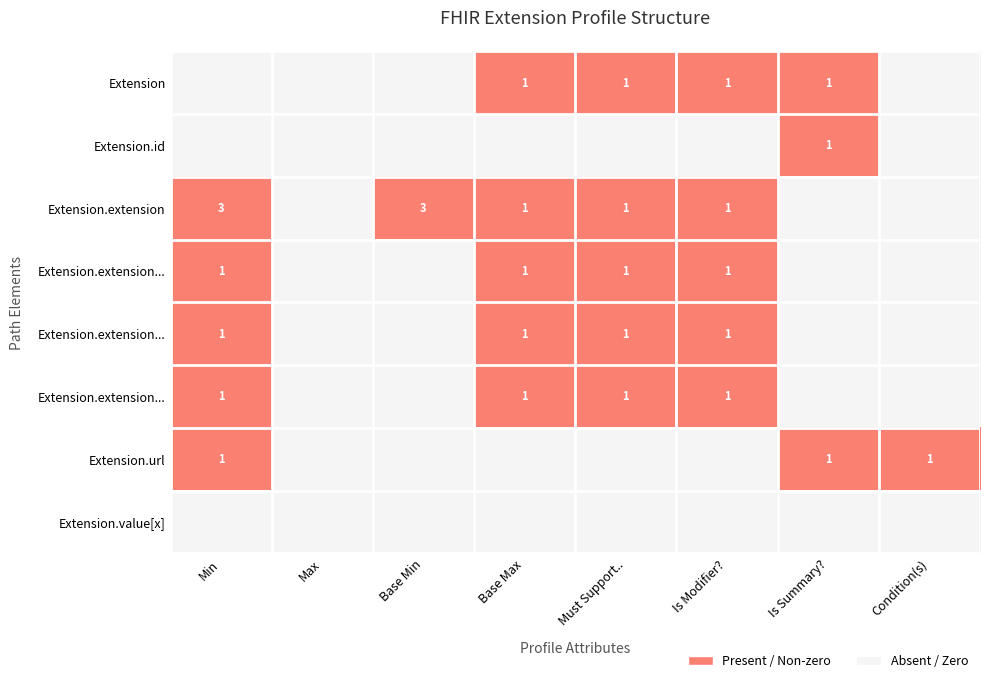

Which category has the lowest value across all series?

Min